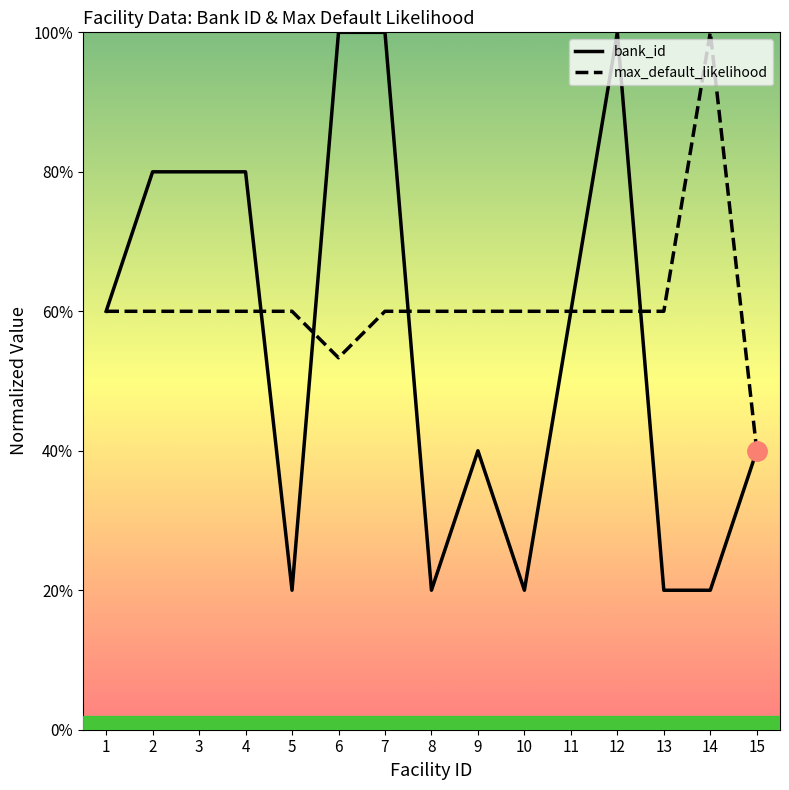

At which category does max_default_likelihood reach its first local peak?

14